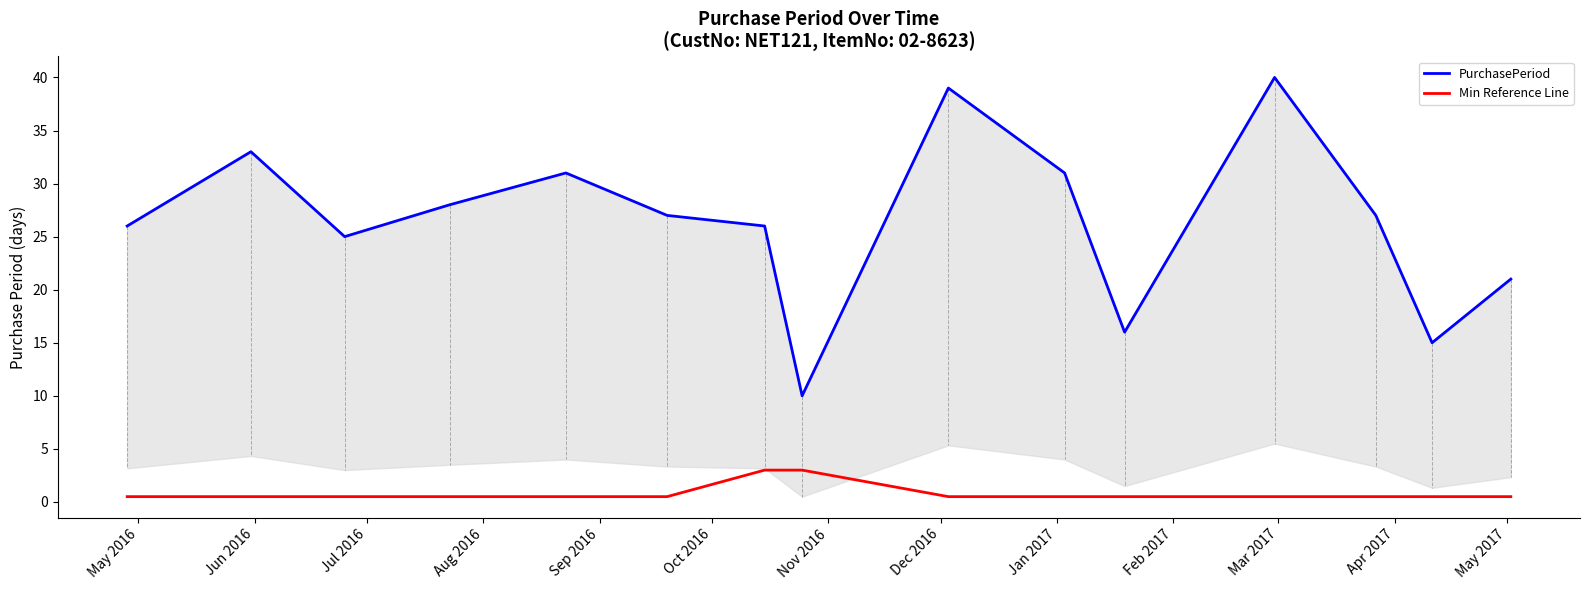

How many data points in PurchasePeriod are above 27?

6